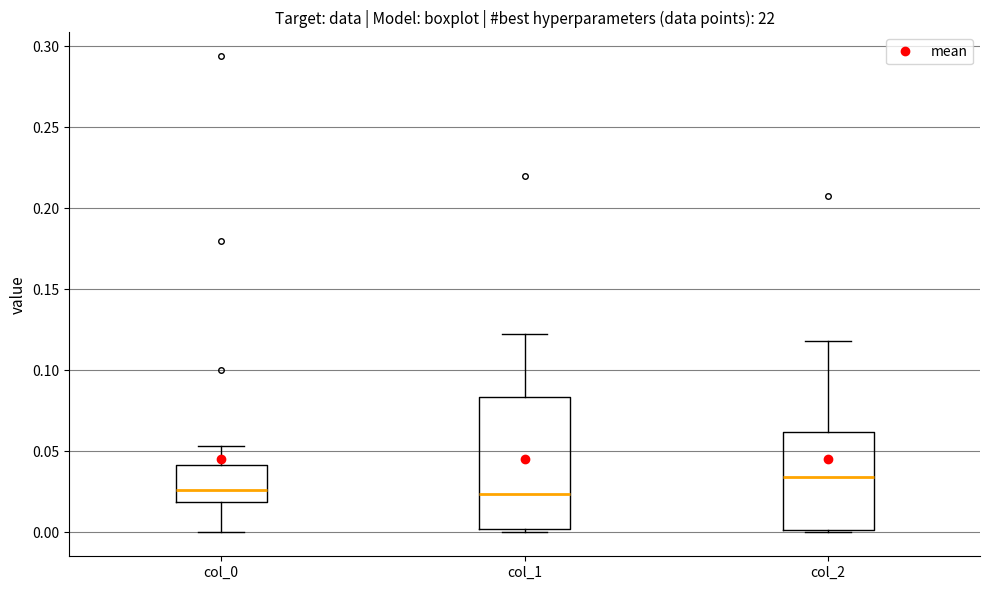

Comparing the boxes themselves (not the whiskers), which one is the tallest?

col_1